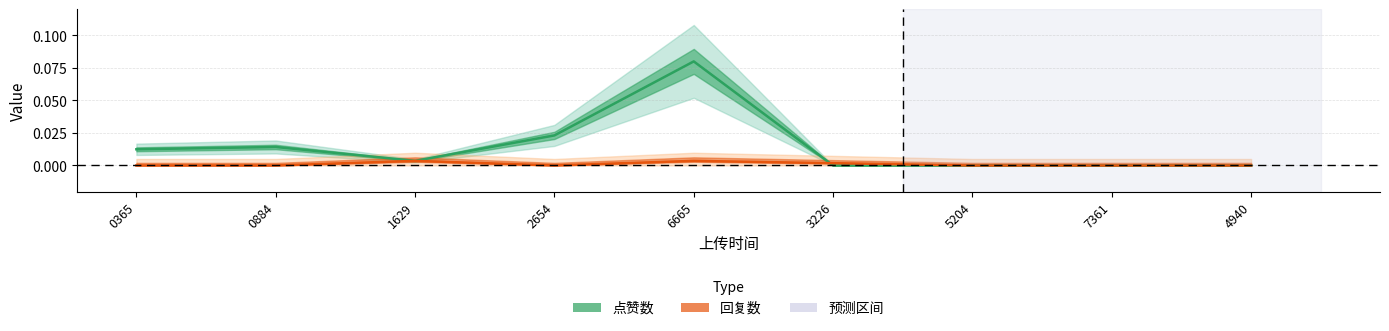

How many data points in 回复数 are above 0?

3